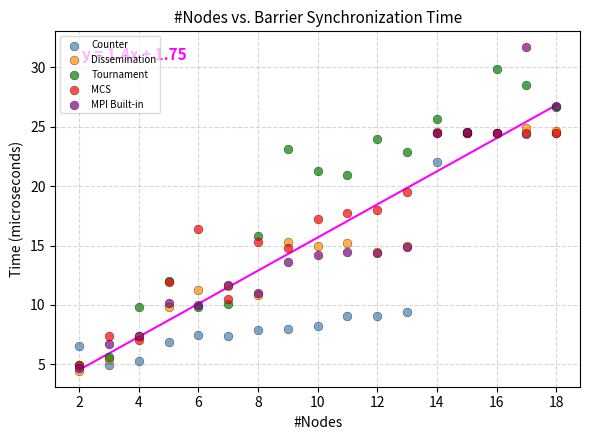

Which series has the widest spread of Y values?

MPI Built-in